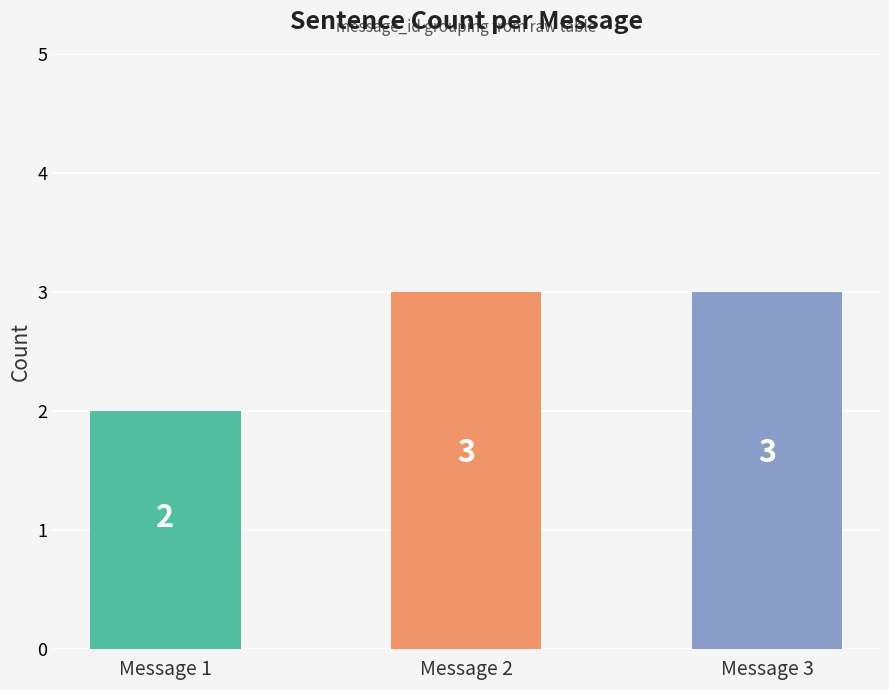

The value at Message 2 is 2. True or false?

False